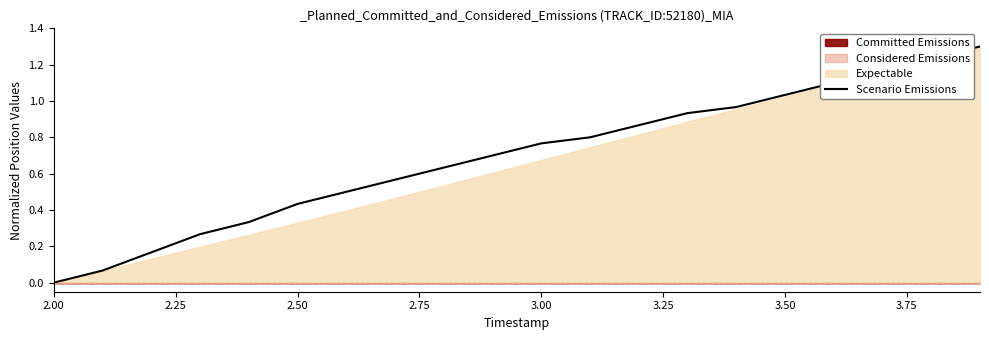

Which category has the lowest value in the Scenario Emissions series?

2.00